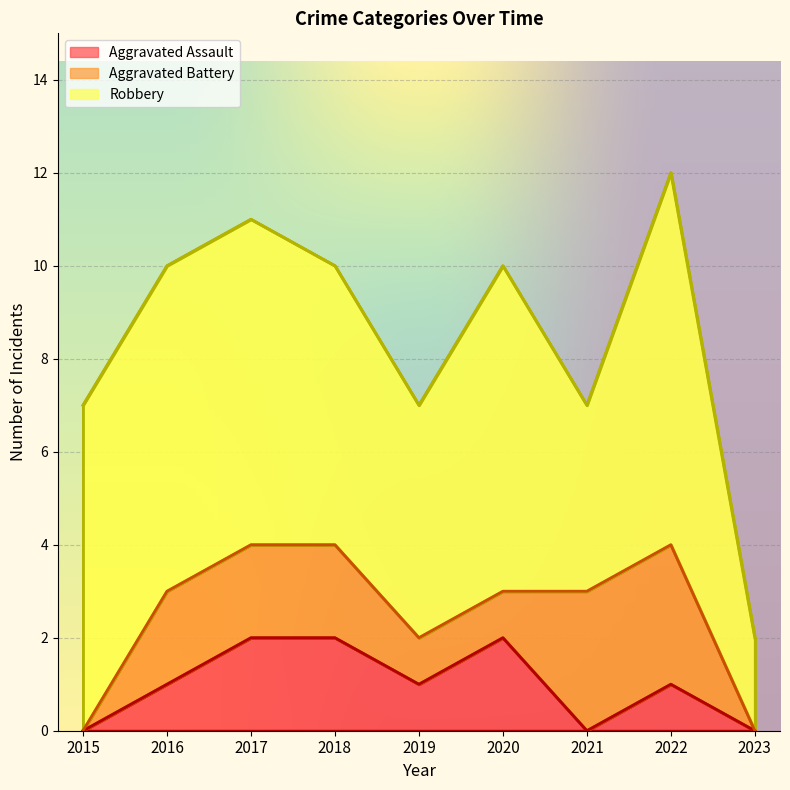

Rank the series by their maximum value, from highest to lowest.

Robbery, Aggravated Battery, Aggravated Assault